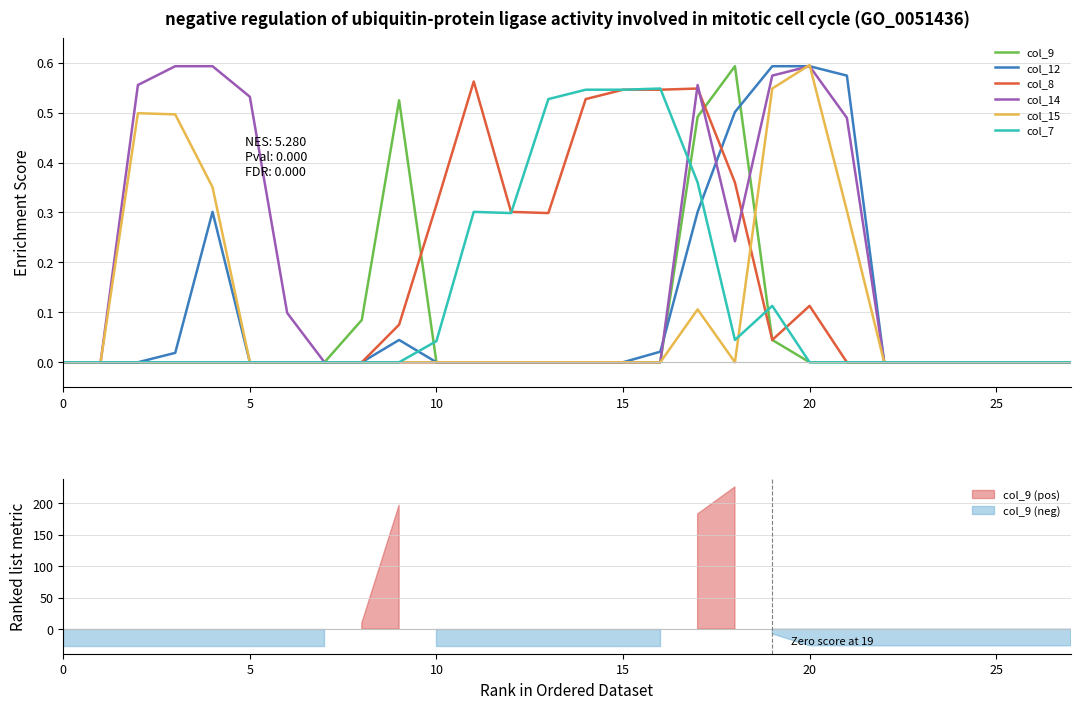

Does the chart have visible grid lines?

Yes